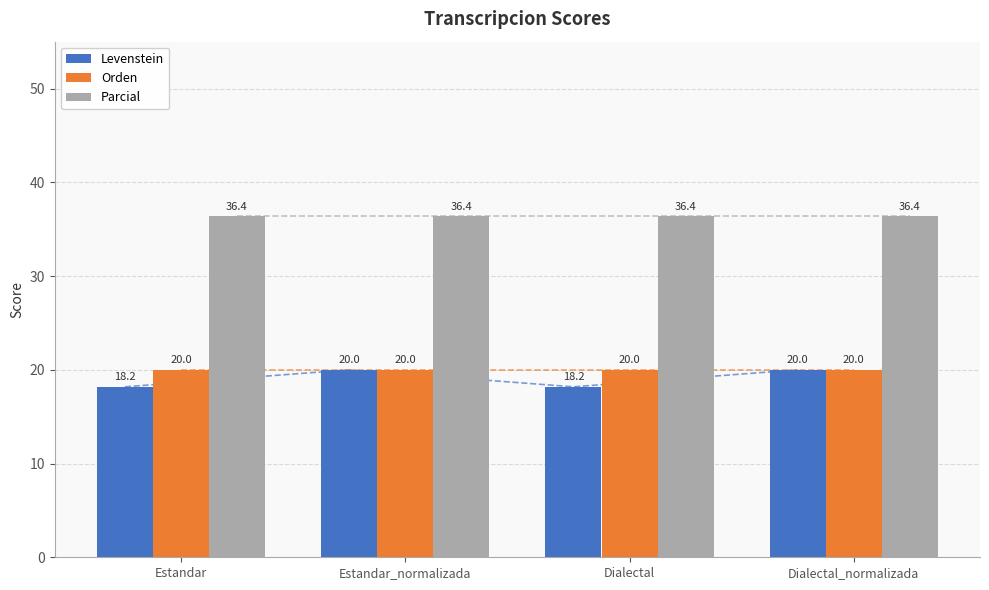

At Estandar_normalizada, list the series in order from smallest to largest.

Levenstein, Orden, Parcial